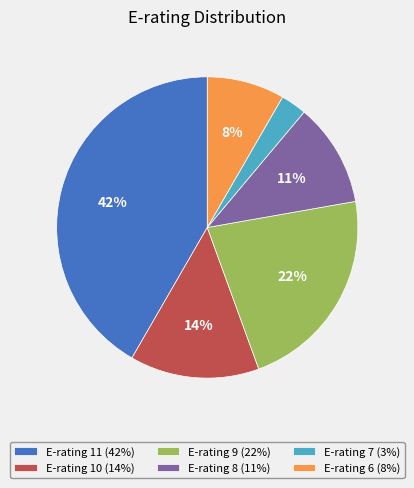

How many slices are in this pie chart?

6